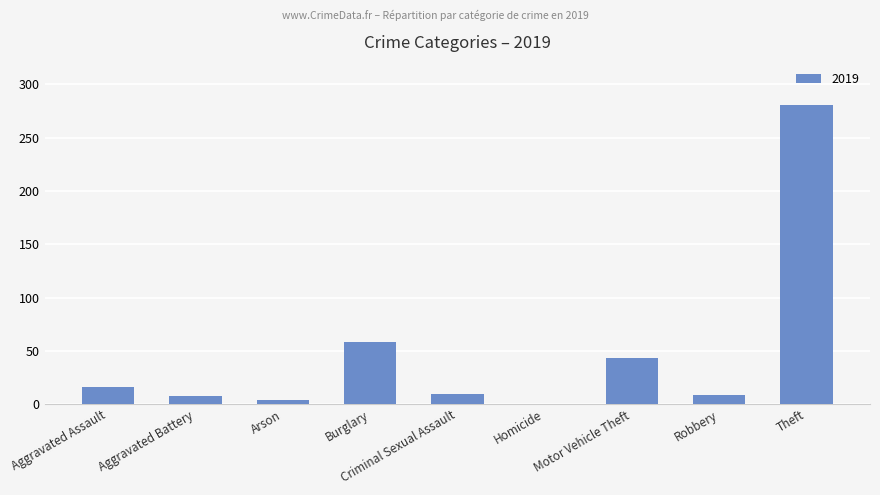

What is the change in value from Burglary to Theft?

+223